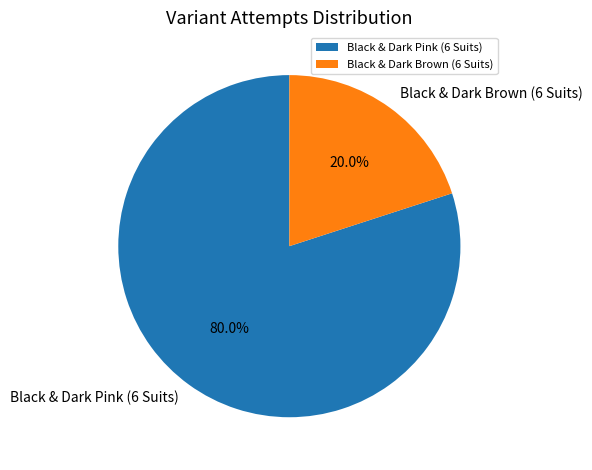

Which slice is the largest?

Black & Dark Pink (6 Suits)